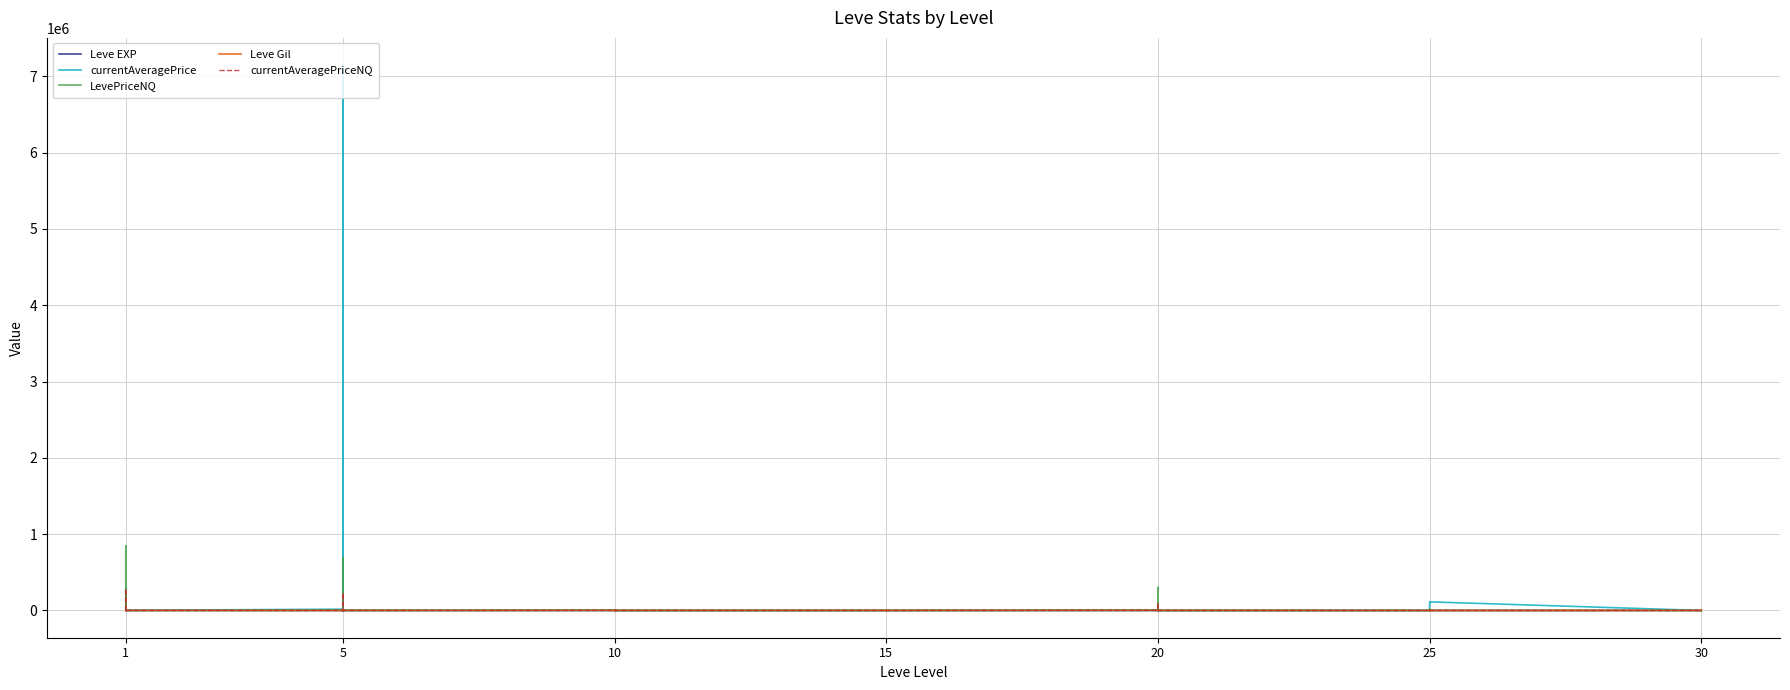

Reading left to right, transcribe all the data shown in this chart.

Leve EXP: 1.0	540.0	630.0	370.0	900.0	370.0	1.0	6.0	1.0	2.0	1.0	3.0	3.0	3.0	9.0	4.0	3.0	10.0	17.0	7.0	19.0	13.0	11.0	18.0	11.0	13.0	18.0	22.0	12.0	22.0	55.0	20.0	12.0	31.0	53.0	20.0	36.0	72.0	17.0	57.0
currentAveragePrice: 4847.0	7507.5	276958.2	790.1	466.6	1387.4	16734.0	191866.7	417.8	7145126.5	631.0	1298.6	1333.9	3859.1	2209.6	1891.1	1953.2	1.0	0.0	310.0	1379.5	174.5	399.0	0.0	1440.8	1379.5	676.4	83060.5	0.0	0.0	0.0	589.0	869.8	257.2	4744.9	112687.0	284.2	4600.0	491.9	70.0
LevePriceNQ: 379.0	18141.1	846662.1	2199.8	359.0	243.5	1454.2	690540.0	1253.5	5646.7	445.2	1011.7	4001.7	545.0	5286.0	363.0	1493.0	3.0	0.0	1140.0	2142.5	264.4	0.0	0.0	5812.9	2142.5	1412.2	302541.0	0.0	0.0	0.0	630.0	1873.5	450.0	15666.3	0.0	163.2	6000.0	412.7	210.0
Leve Gil: 420.0	112.0	112.0	112.0	113.0	112.0	170.0	280.0	810.0	790.0	980.0	140.0	780.0	220.0	990.0	770.0	220.0	480.0	740.0	170.0	270.0	40.0	390.0	330.0	880.0	190.0	680.0	960.0	490.0	570.0	60.0	10.0	990.0	800.0	430.0	60.0	240.0	430.0	230.0	390.0
currentAveragePriceNQ: 591.8	6047.0	282220.7	733.2	119.7	81.2	484.8	230180.0	417.8	1882.2	148.4	337.2	1333.9	181.7	1762.0	121.0	497.7	1.0	0.0	380.0	714.2	88.1	0.0	0.0	1937.6	714.2	470.8	100847.0	0.0	0.0	0.0	105.0	624.5	150.0	5222.1	0.0	54.4	2000.0	103.2	70.0